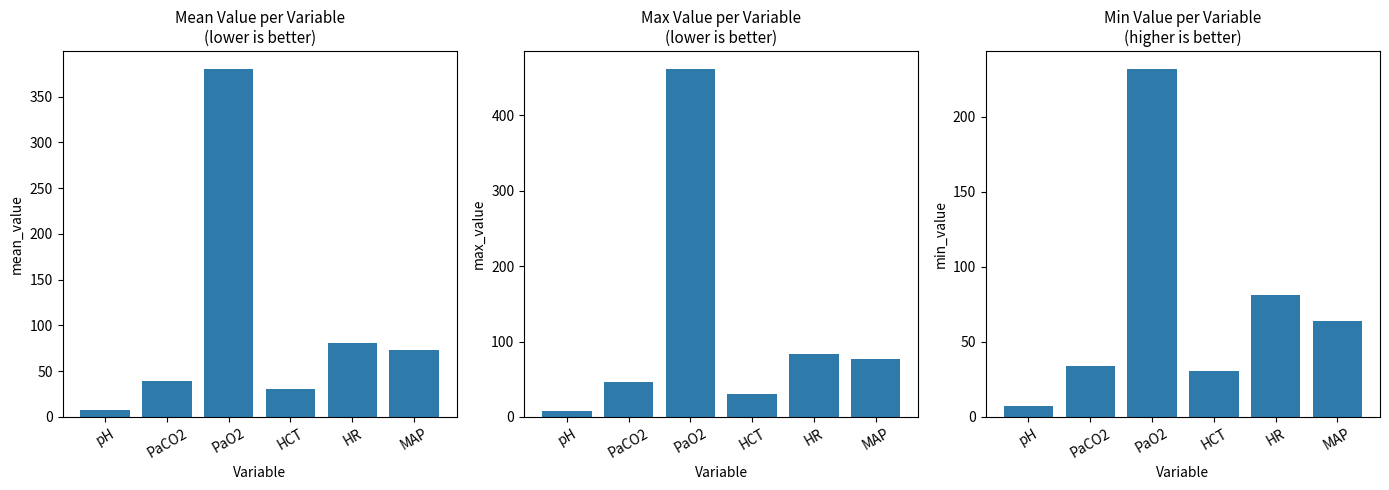

What is the spread (max minus min) of values at pH?

0.1